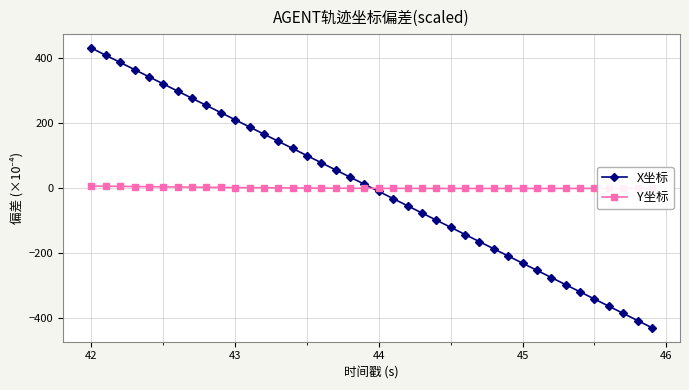

How many values in the X坐标 series exceed 11?

20